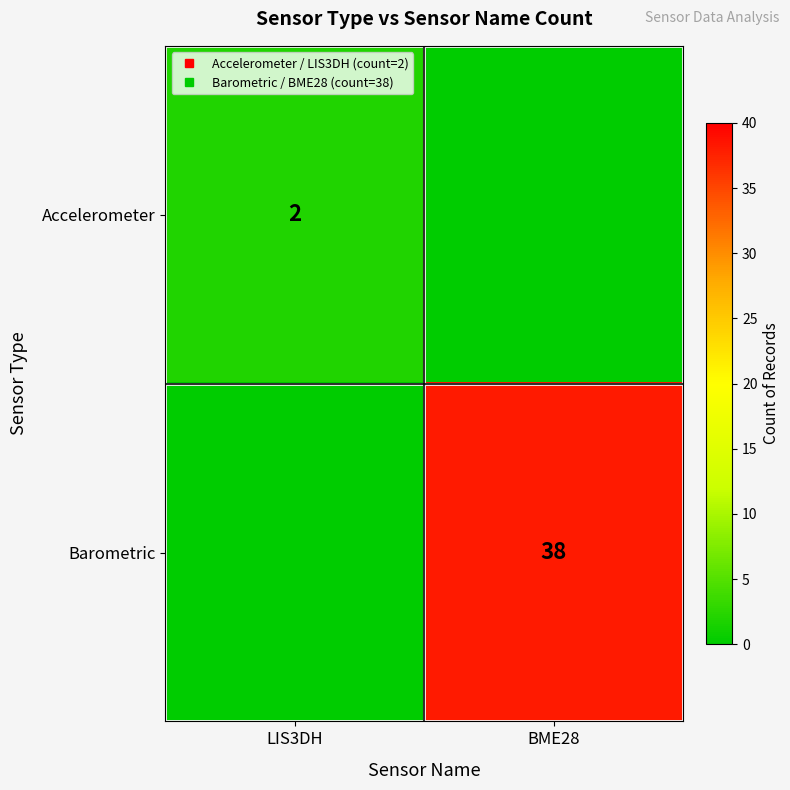

Between LIS3DH and BME28, which series saw the biggest shift?

Barometric